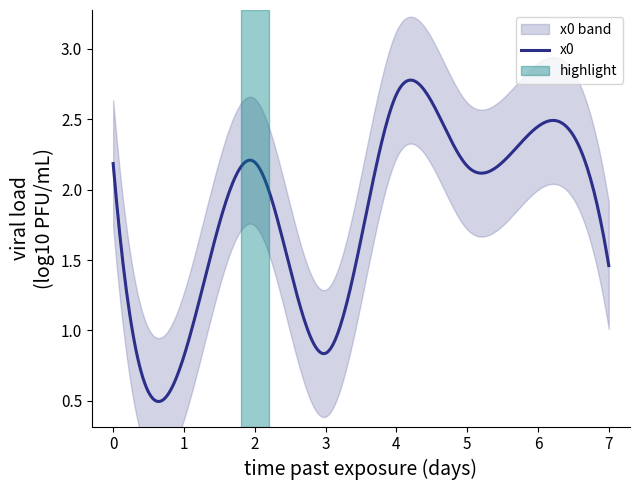

Rank the categories by value from highest to lowest.

4, 6, 2, 0, 5, 7, 3, 1